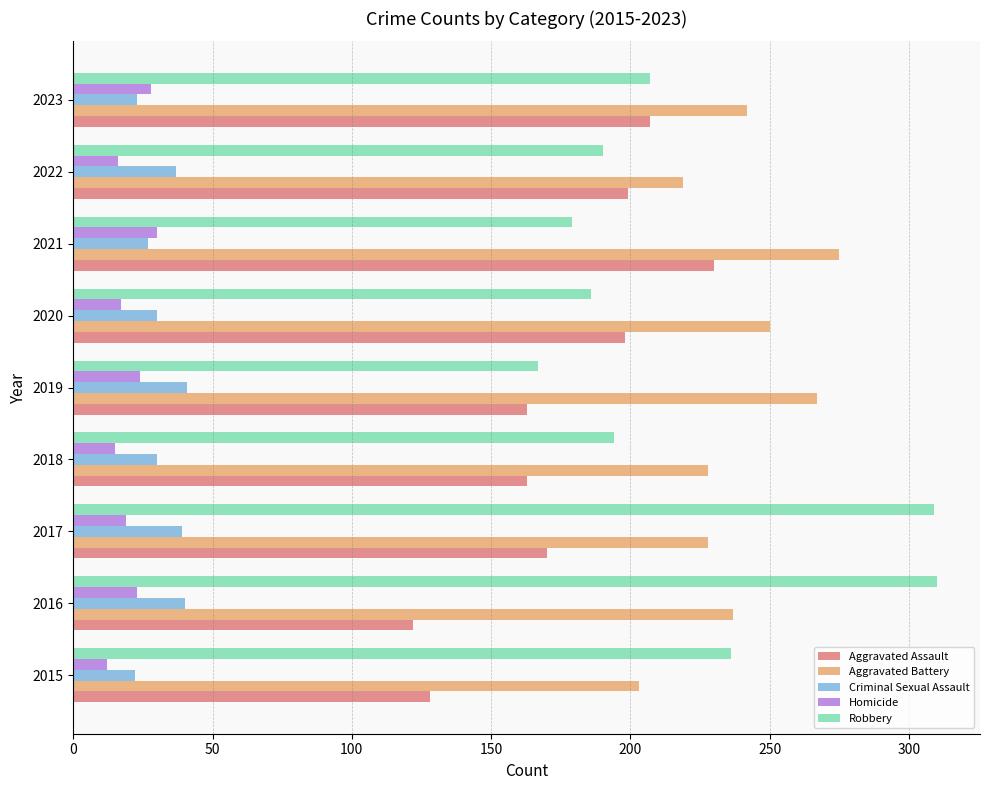

Which series has the widest spread of values?

Robbery